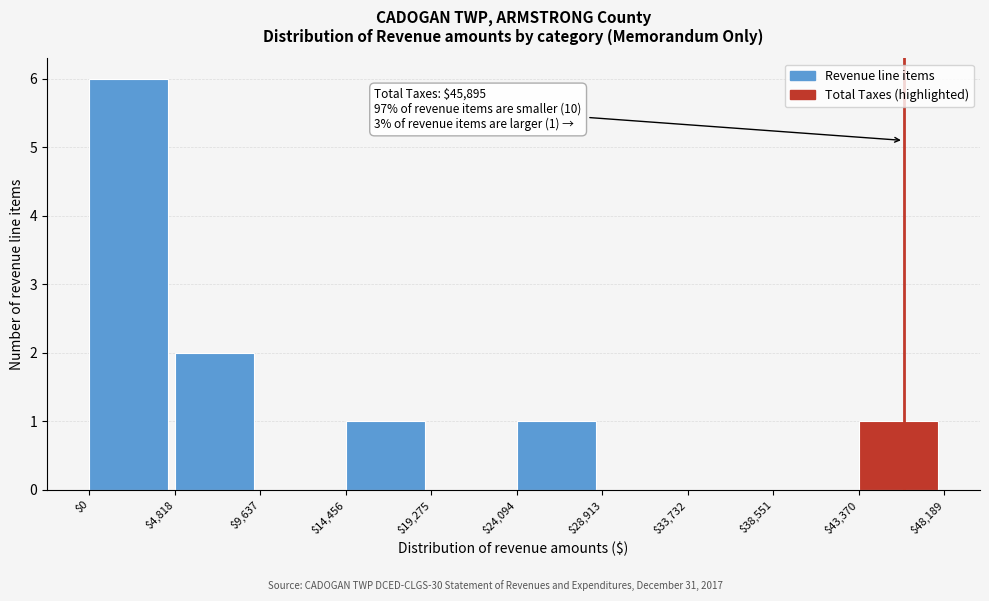

Over which range of the x-axis is the bar tallest?

$0 to $4,818